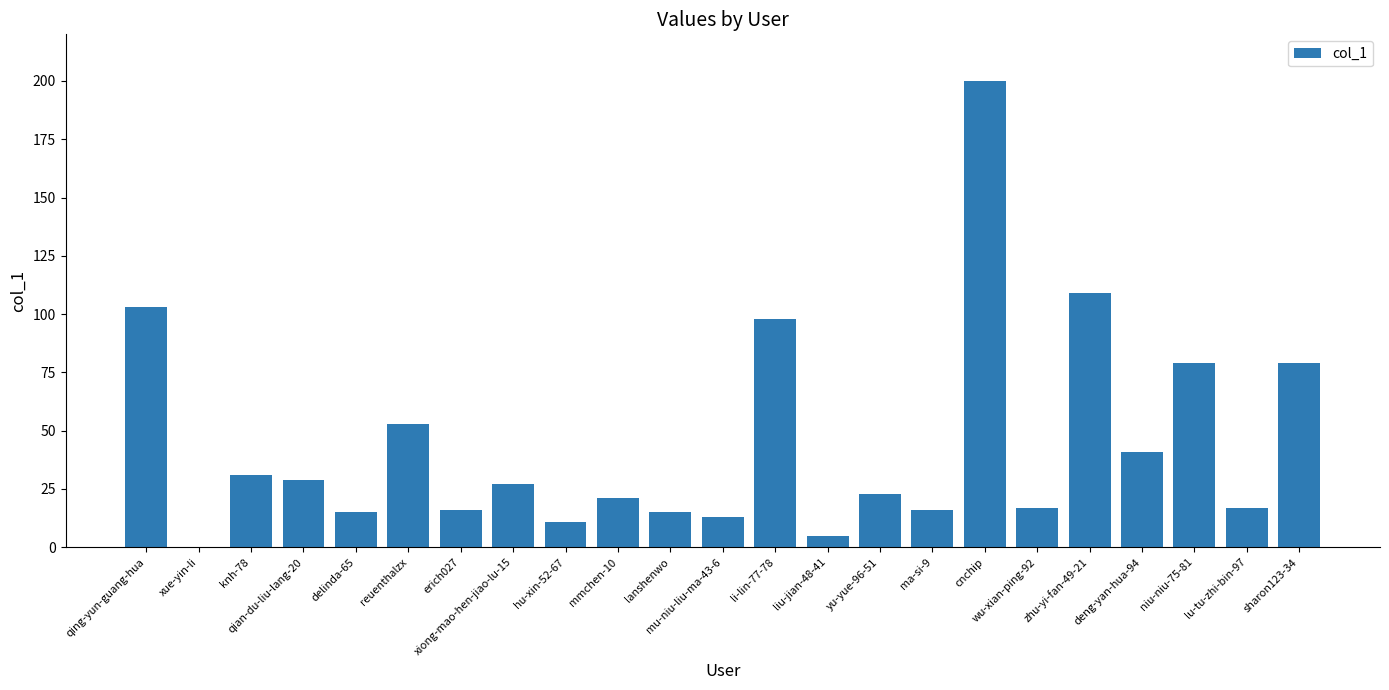

What is the maximum value shown in the chart?

200